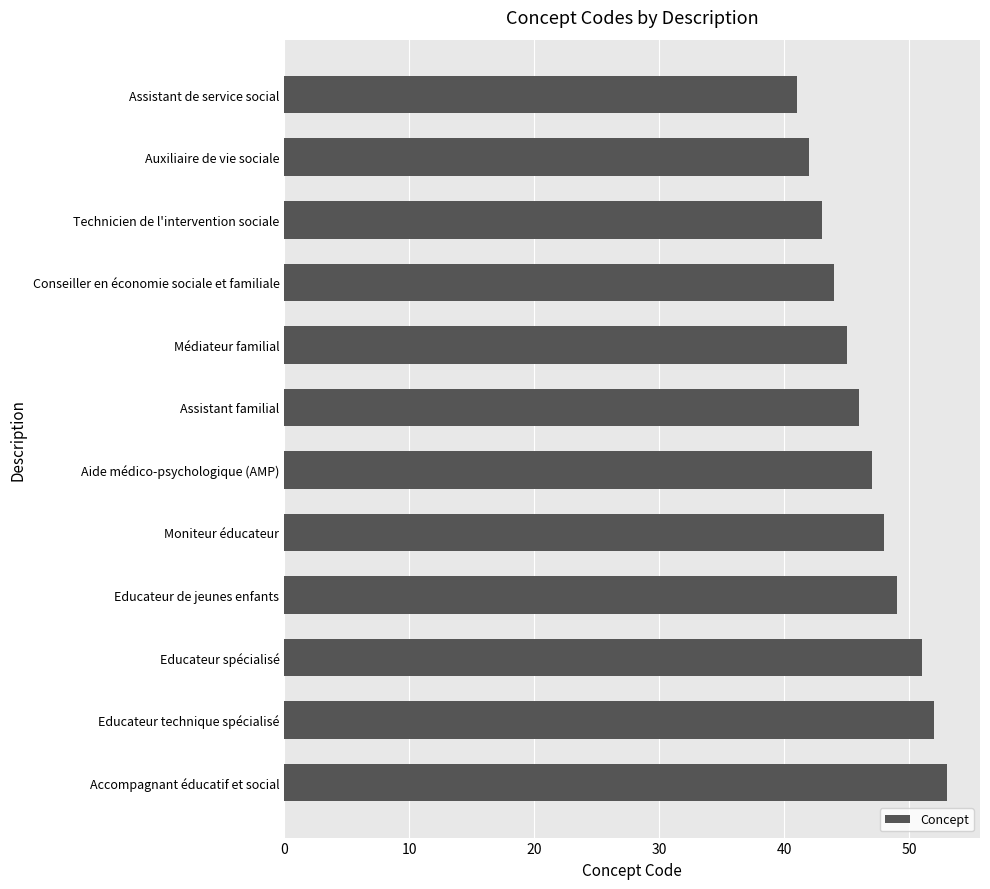

Between Auxiliaire de vie sociale and Assistant familial, which is larger?

Assistant familial